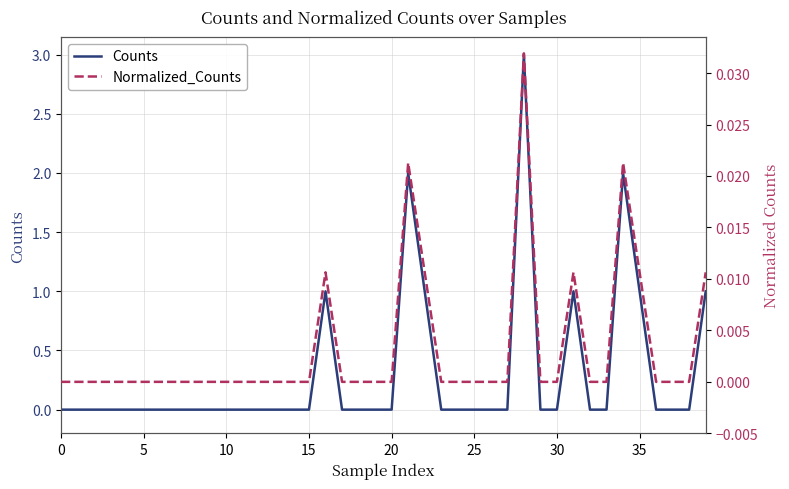

Rank the series by their maximum value, from lowest to highest.

Normalized_Counts, Counts